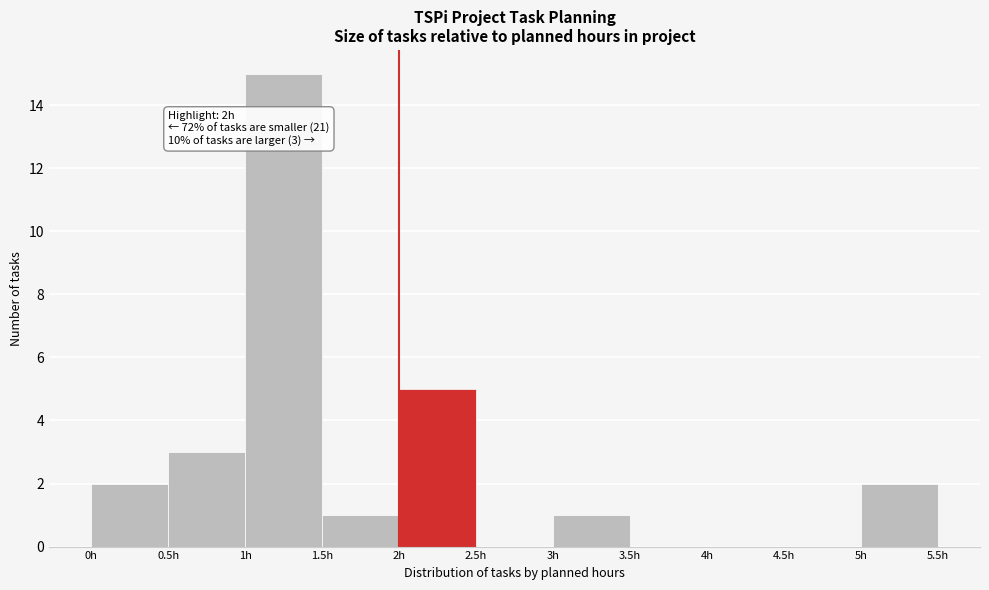

Over which range of the x-axis is the bar tallest?

1.0 to 1.5